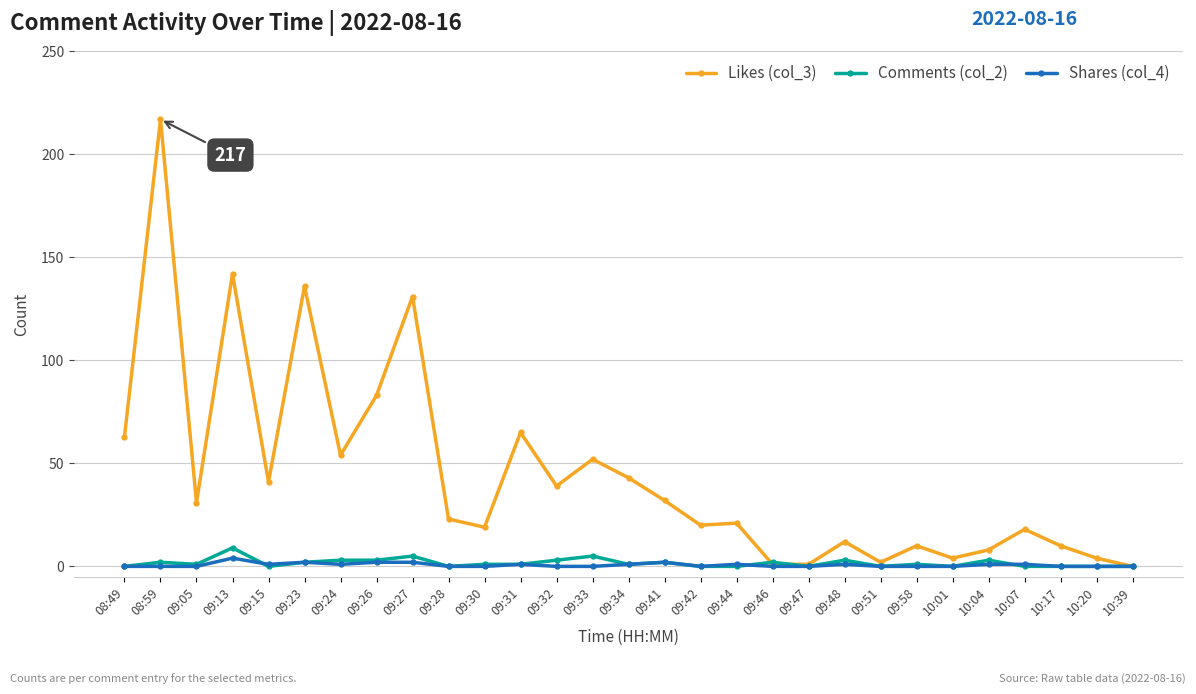

What is the highest value of the Likes (col_3) series?

217